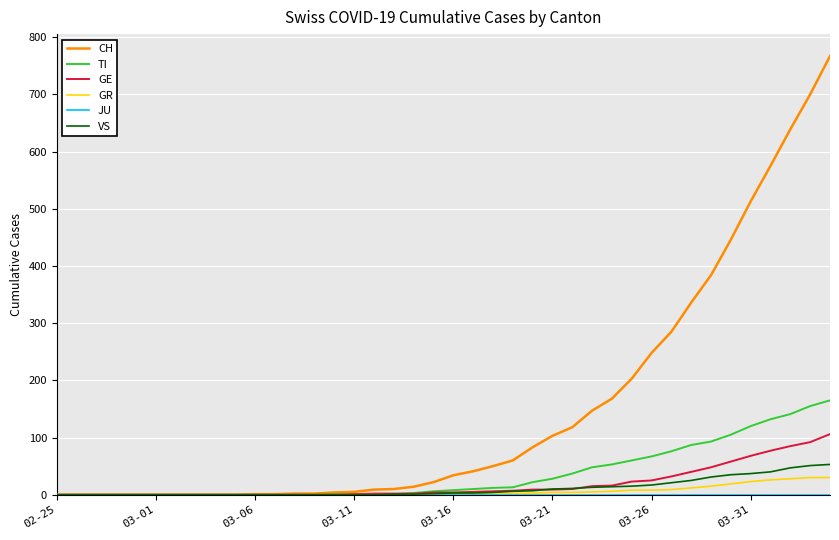

What is the greatest value displayed?

767